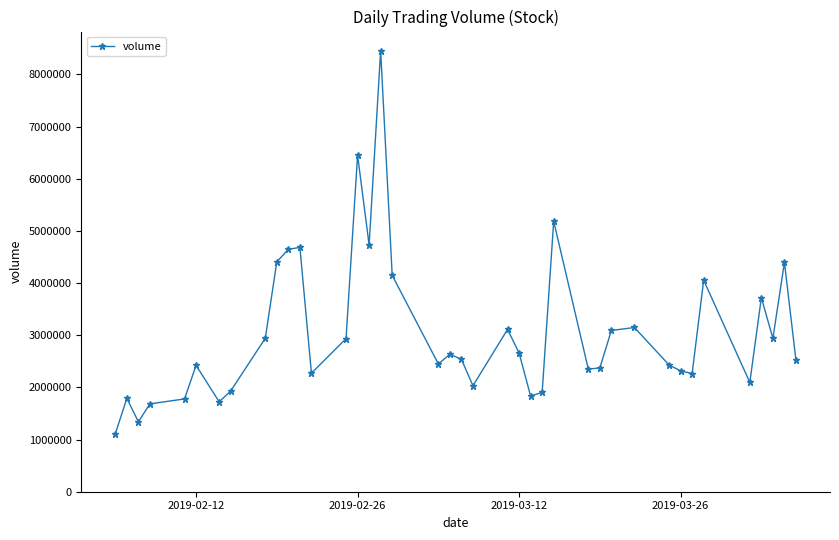

What is the difference between the maximum and minimum values?

7342899